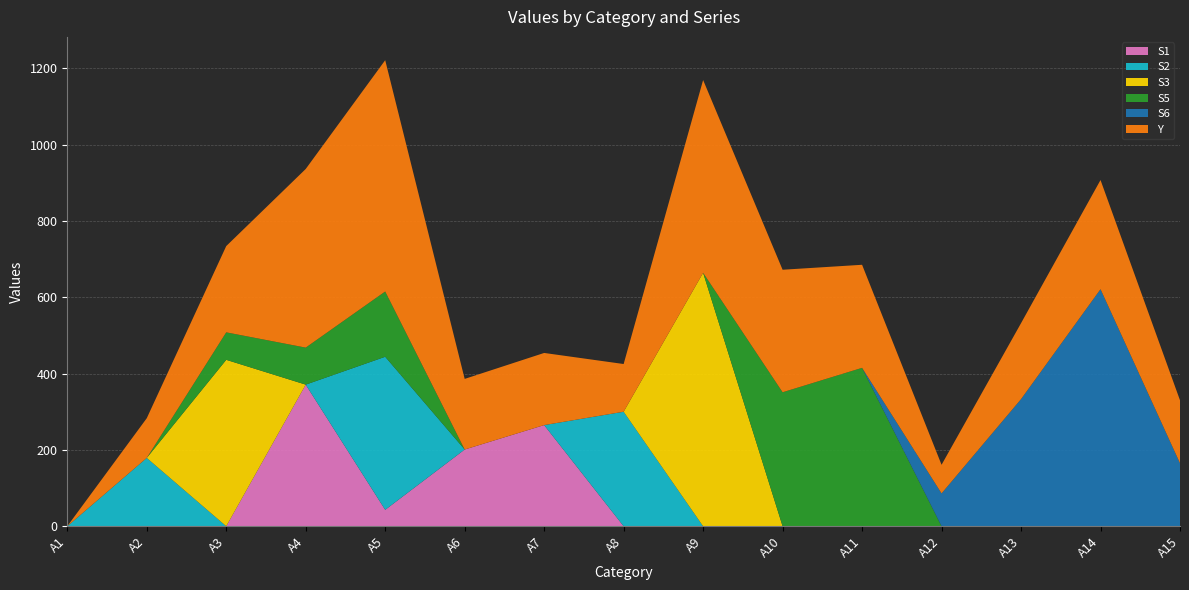

What is the greatest value displayed?

664